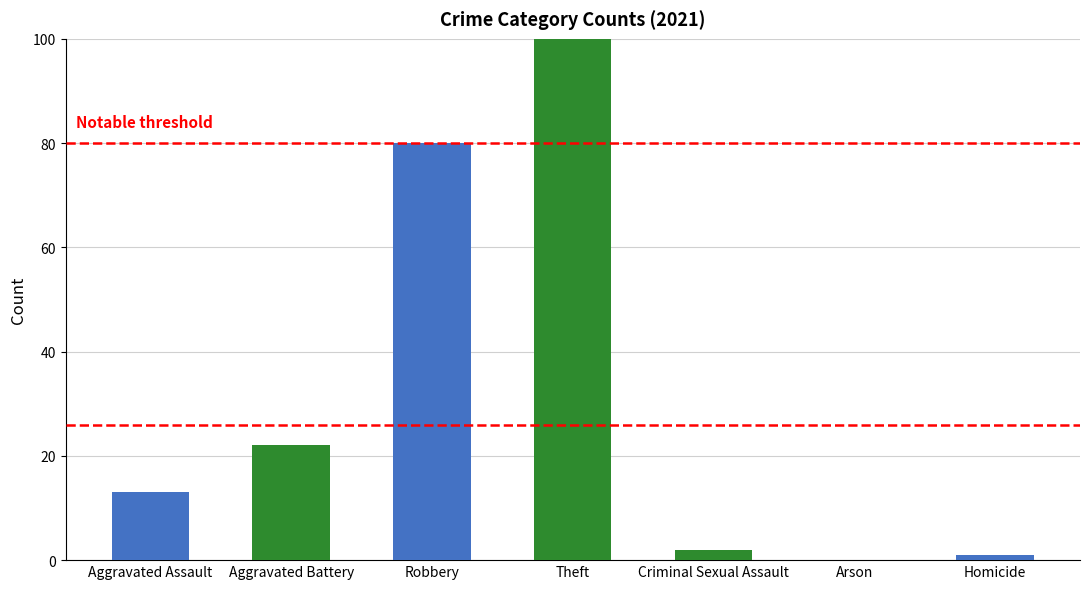

True or false: the data shows 80 at Robbery.

True